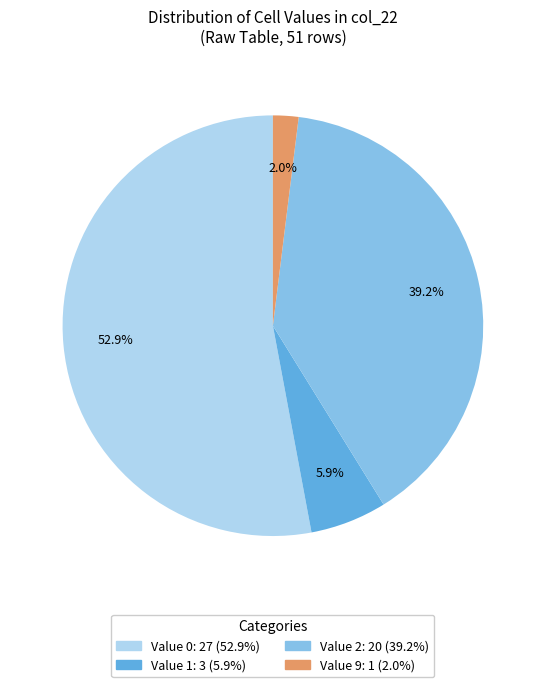

Is there any slice that represents more than half of the pie?

Yes